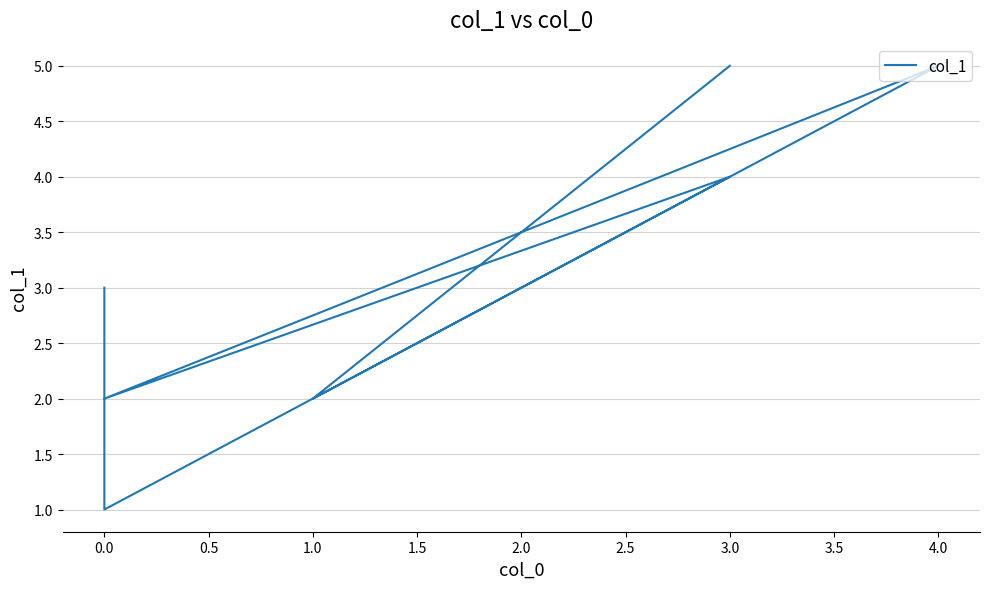

Does the chart display data point markers on the line(s)?

No